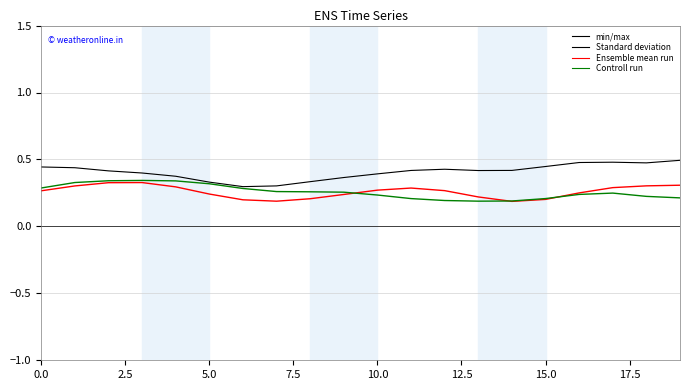

The Series 1 series shows 0.6 at 15. True or false?

False